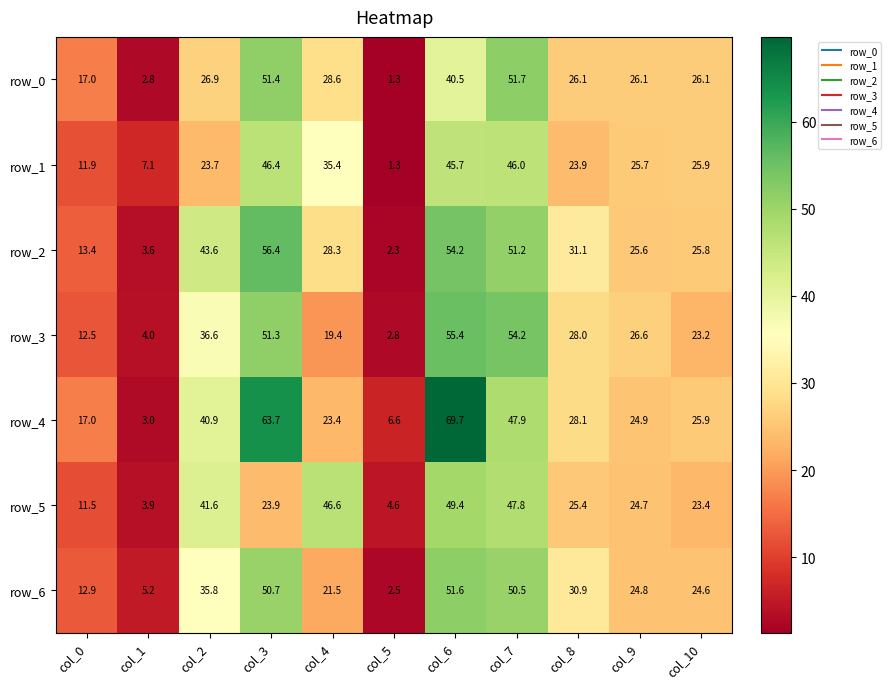

Where is row_1 nearest to the value 23?

col_2